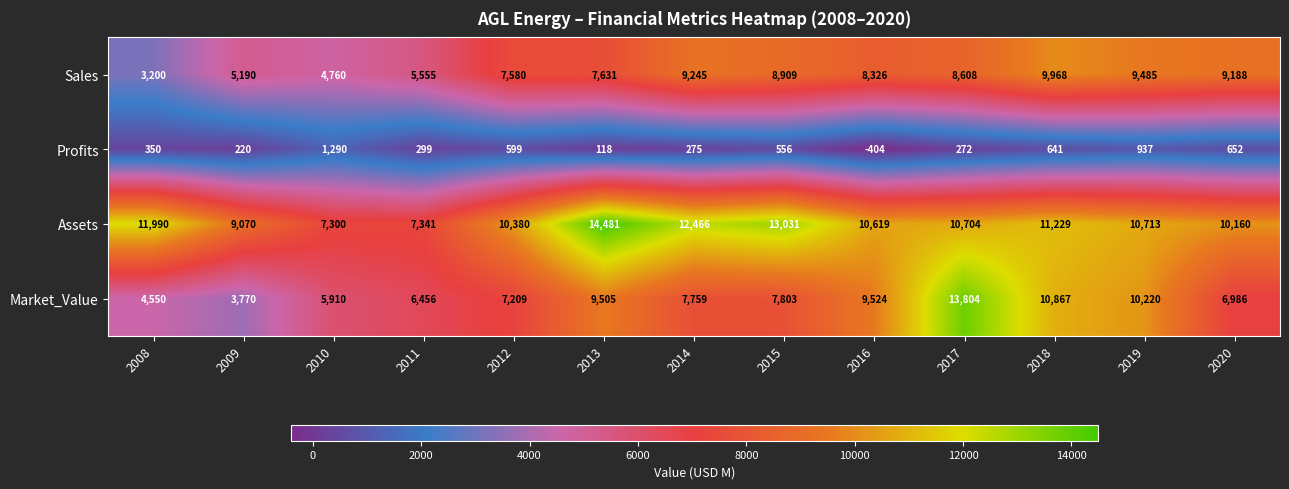

Read the Sales value at 2017, to the nearest 50.

8600